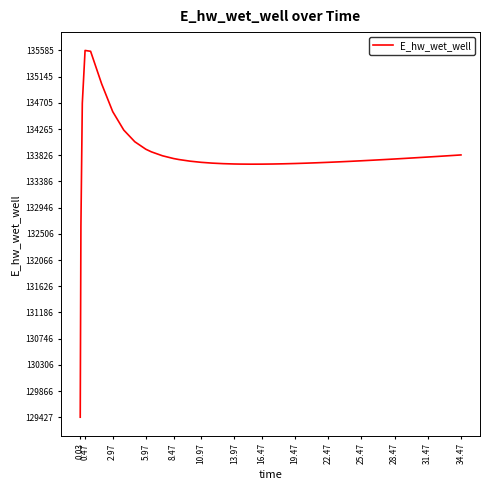

What is the smallest value displayed?

129426.5